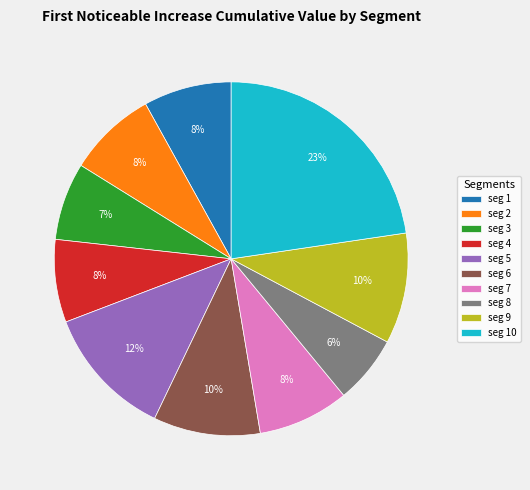

Is the sum of seg 4 and seg 1 greater than half?

No